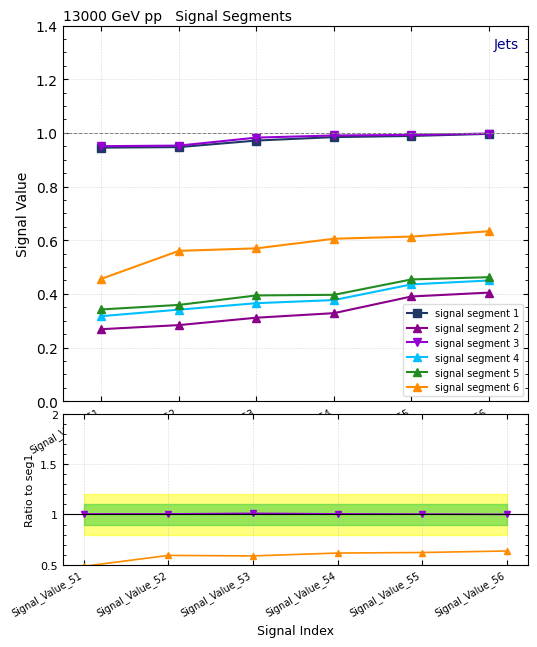

Reading left to right, transcribe all the data shown in this chart.

signal segment 1: Signal_Value_51=0.9	Signal_Value_52=0.9	Signal_Value_53=1.0	Signal_Value_54=1.0	Signal_Value_55=1.0	Signal_Value_56=1.0
signal segment 2: Signal_Value_51=0.3	Signal_Value_52=0.3	Signal_Value_53=0.3	Signal_Value_54=0.3	Signal_Value_55=0.4	Signal_Value_56=0.4
signal segment 3: Signal_Value_51=1.0	Signal_Value_52=1.0	Signal_Value_53=1.0	Signal_Value_54=1.0	Signal_Value_55=1.0	Signal_Value_56=1.0
signal segment 4: Signal_Value_51=0.3	Signal_Value_52=0.4	Signal_Value_53=0.4	Signal_Value_54=0.4	Signal_Value_55=0.4	Signal_Value_56=0.5
signal segment 5: Signal_Value_51=0.4	Signal_Value_52=0.4	Signal_Value_53=0.4	Signal_Value_54=0.4	Signal_Value_55=0.5	Signal_Value_56=0.5
signal segment 6: Signal_Value_51=0.5	Signal_Value_52=0.6	Signal_Value_53=0.6	Signal_Value_54=0.6	Signal_Value_55=0.6	Signal_Value_56=0.6